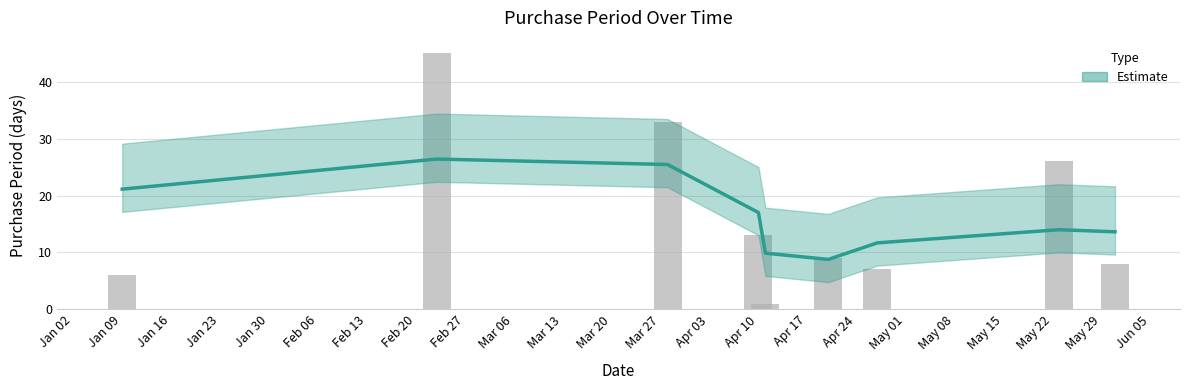

How many bars are there in total?

9